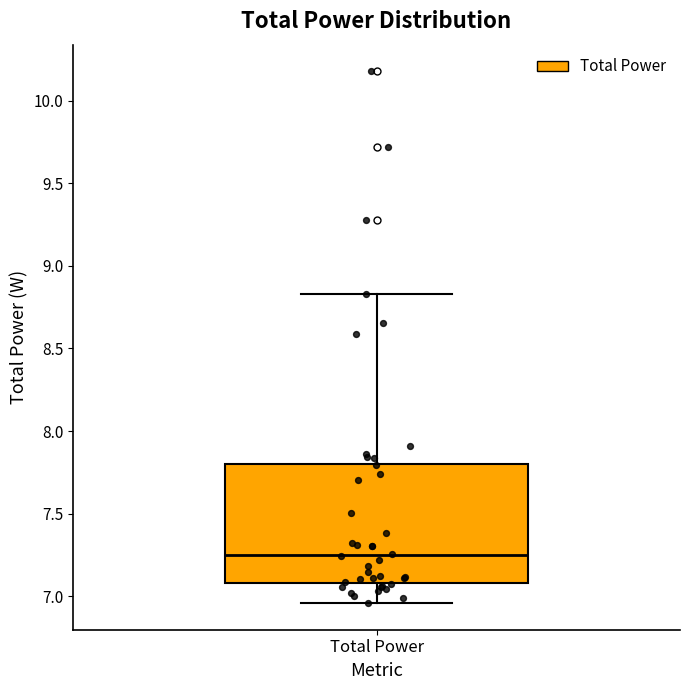

Read this box plot against the y-axis: the position of the median line, the range covered by the box, and the ends of both whiskers. The values are not printed on the chart, so give them approximately, as read against the axis.

median 7.25, box 7.10 to 7.80, whiskers 6.95 to 8.85